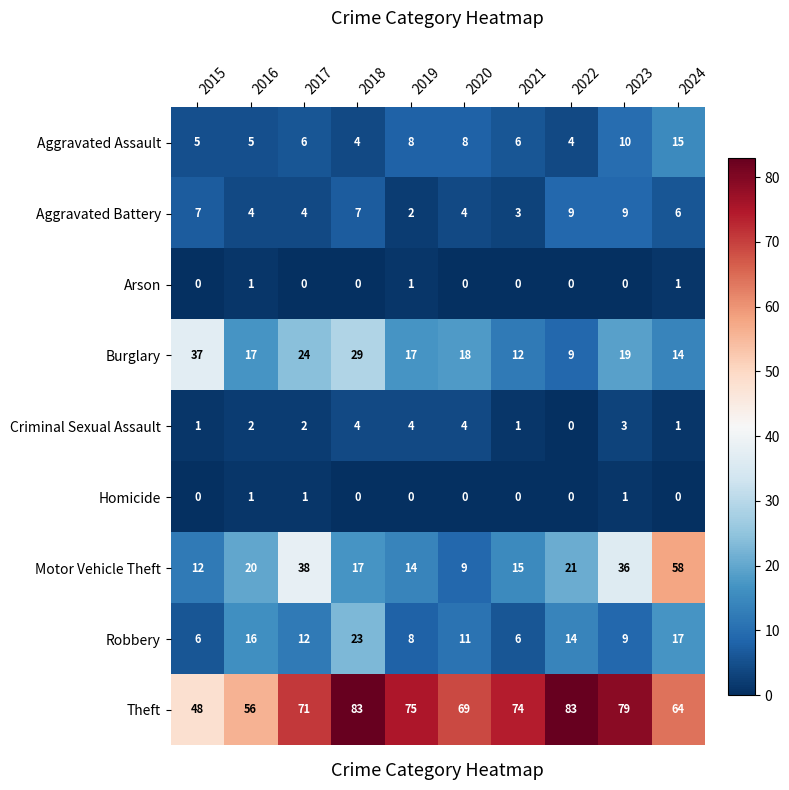

Between 2015 and 2020, which series saw the biggest shift?

Theft